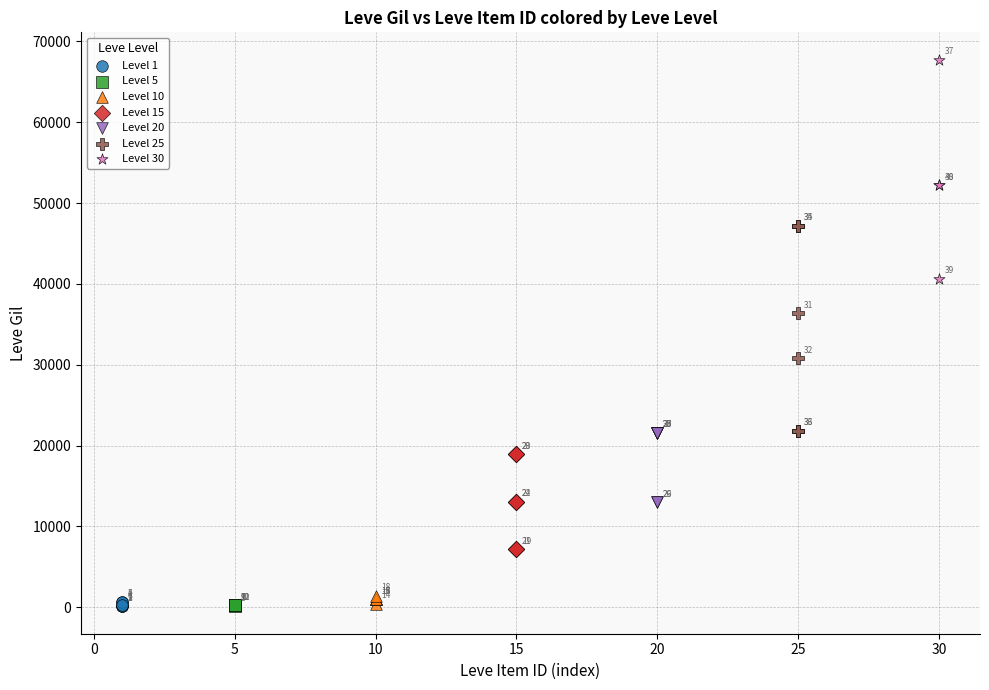

Which series reaches the maximum Y coordinate?

Level 30